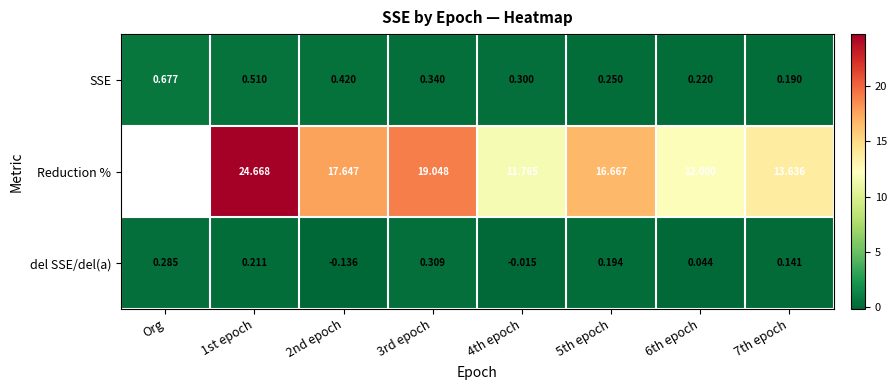

What is the difference between the highest and lowest values at 1st epoch?

24.5